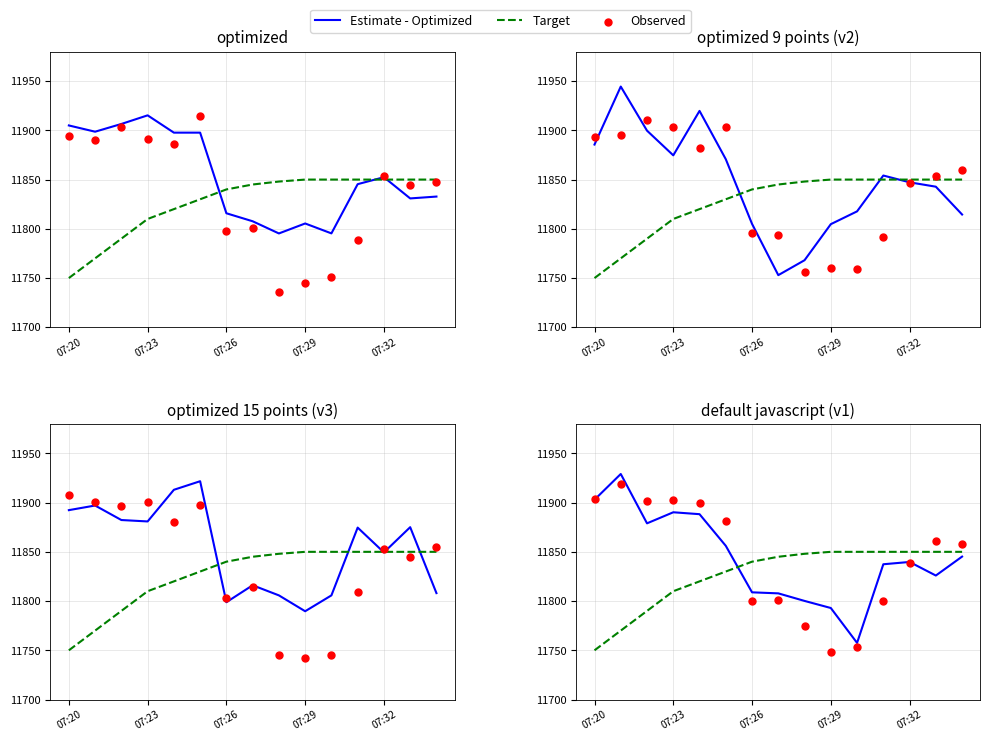

At how many categories does at least one series exceed 11752?

15